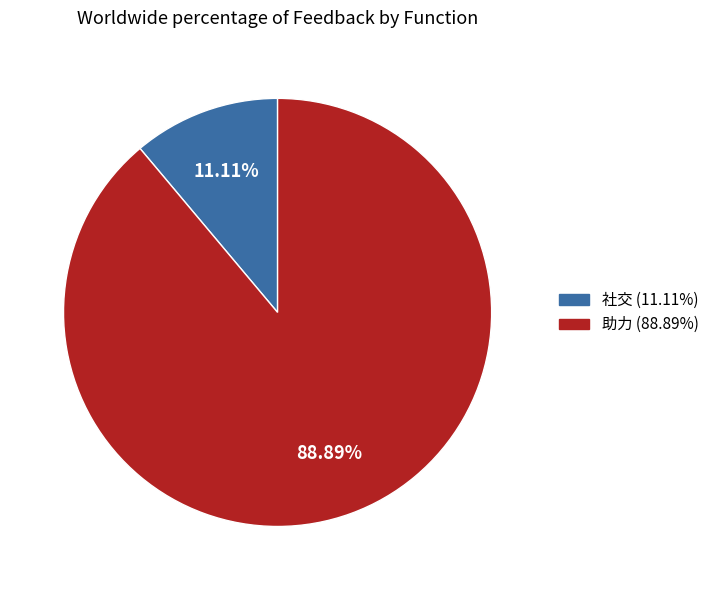

To the nearest percent, what is the average slice percentage?

50%